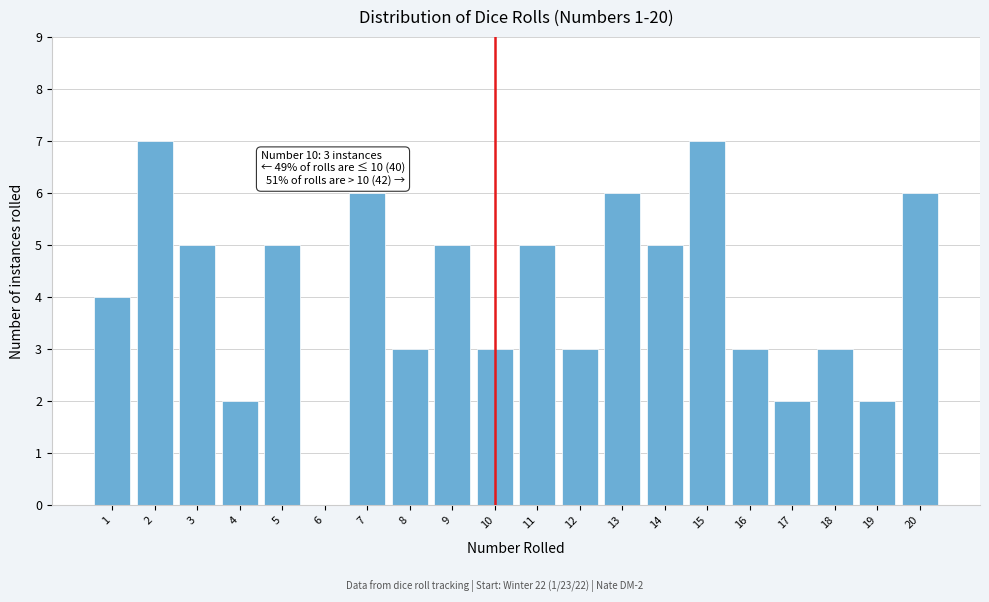

Reading left to right, what are all the values shown in this chart?

1=4	2=7	3=5	4=2	5=5	6=0	7=6	8=3	9=5	10=3	11=5	12=3	13=6	14=5	15=7	16=3	17=2	18=3	19=2	20=6